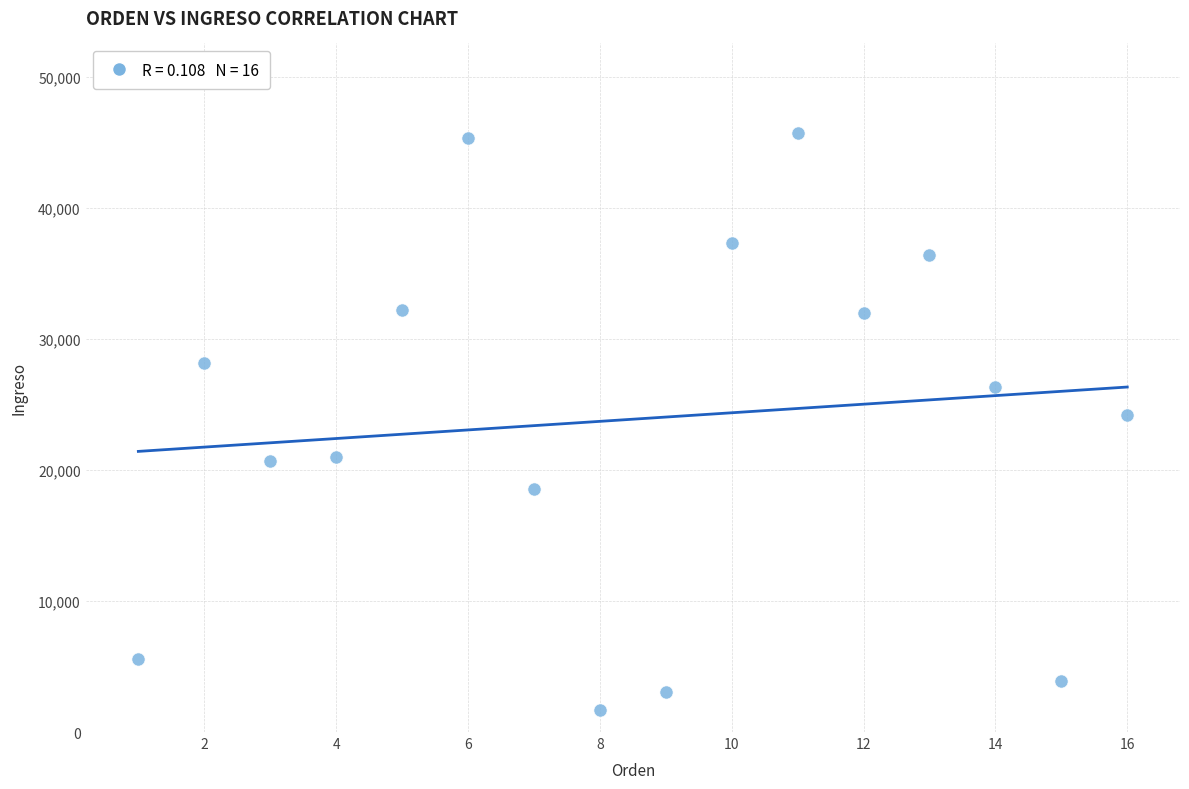

What is the range of X values (max minus min)?

15.0